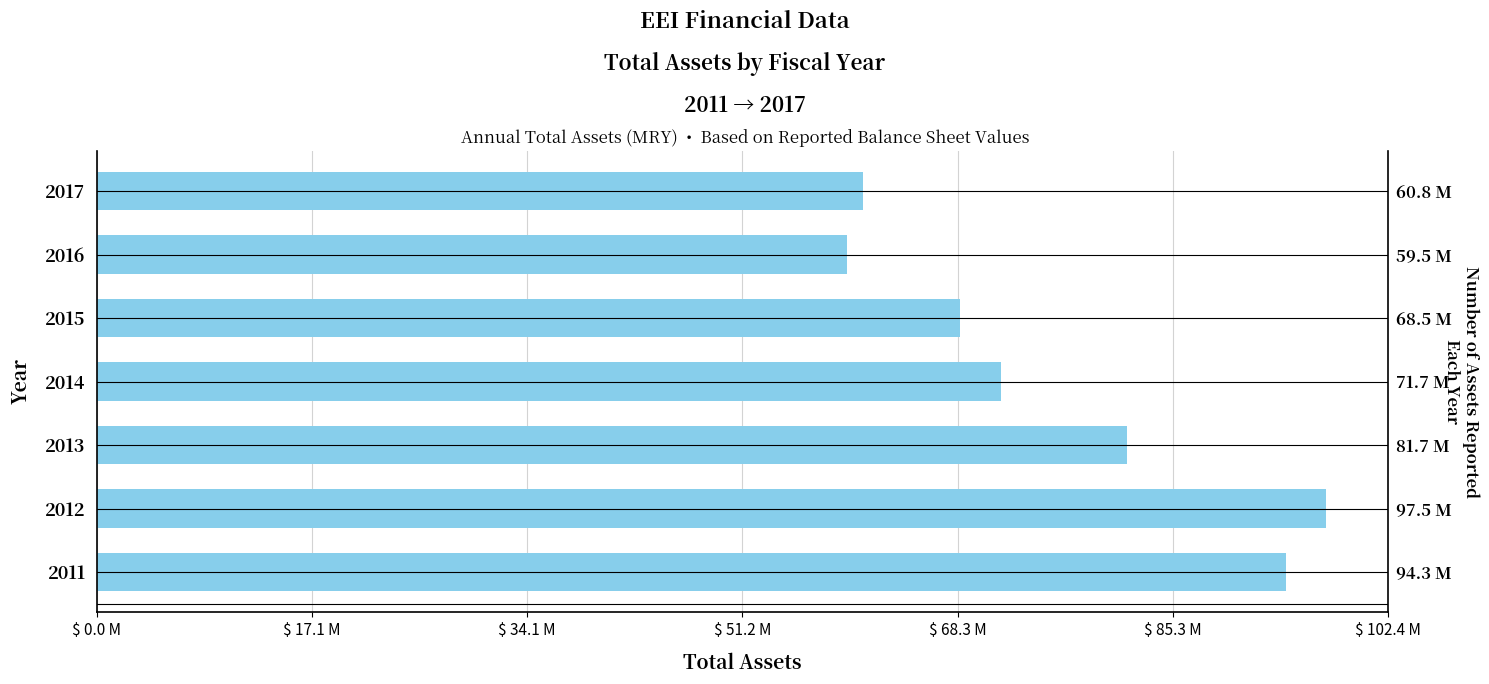

How many data points does each series have?

7